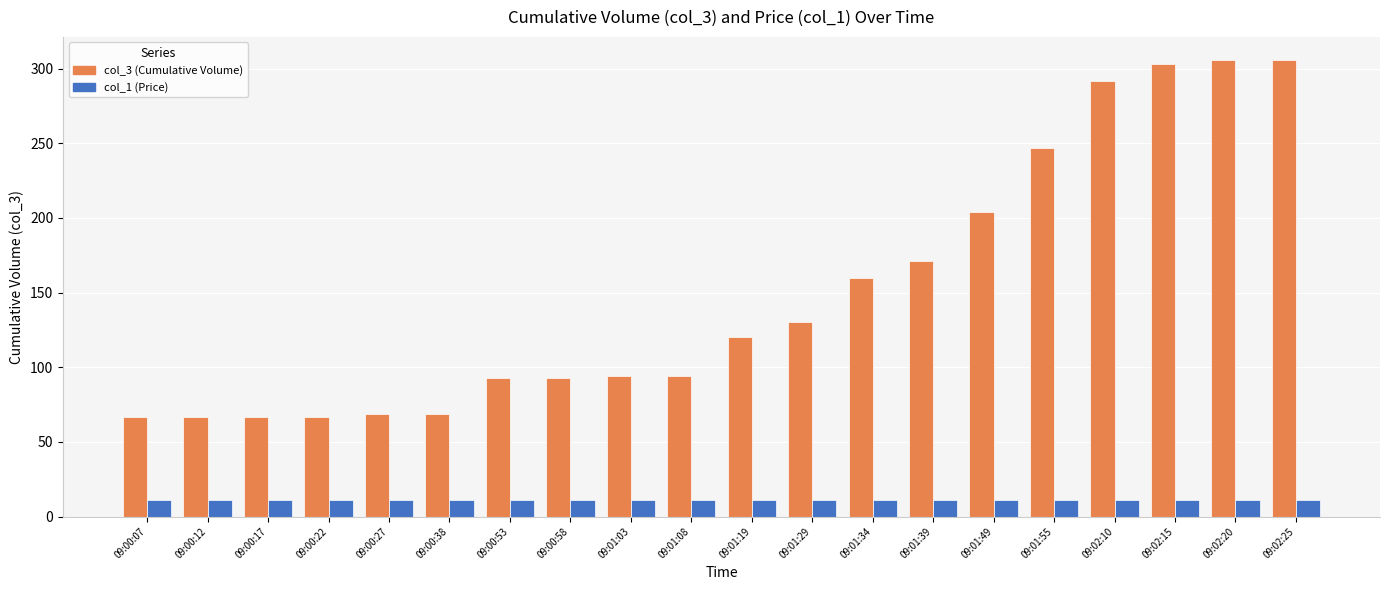

At 09:01:49, list the series in order from smallest to largest.

col_1 (Price), col_3 (Cumulative Volume)